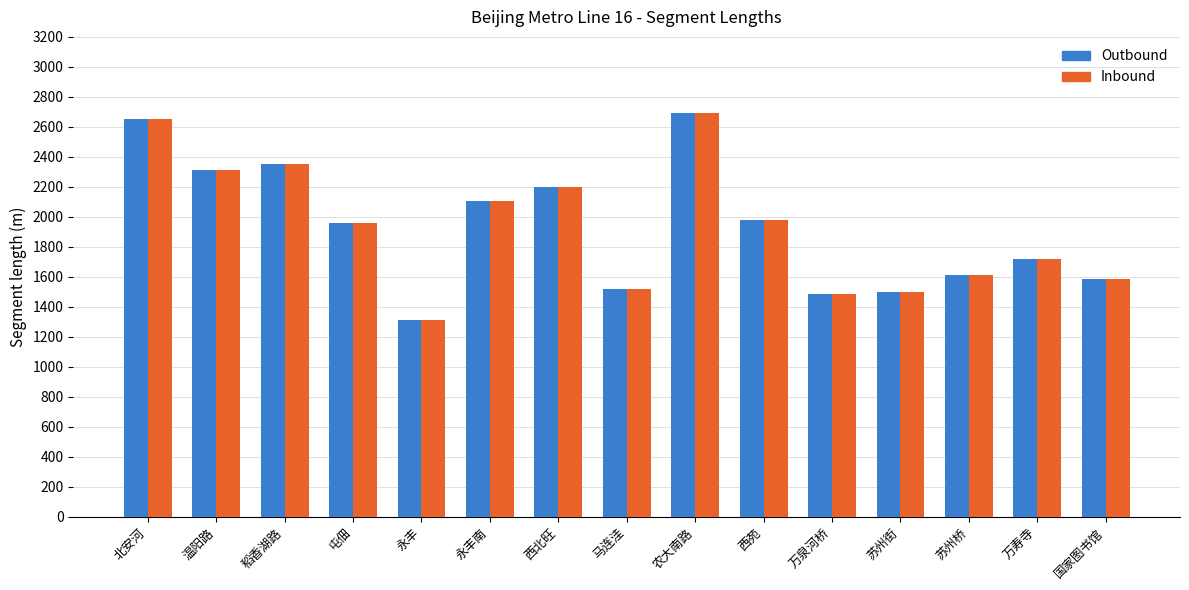

What is the label of the 6th bar from the right?

西苑